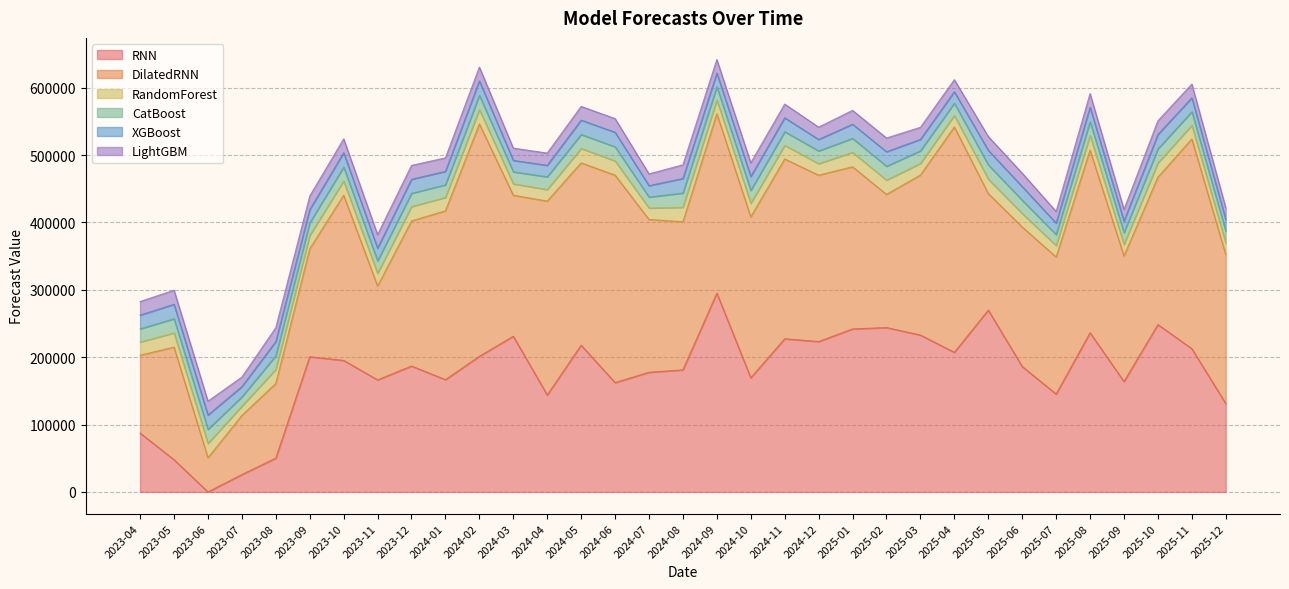

How many series are shown in this chart?

6